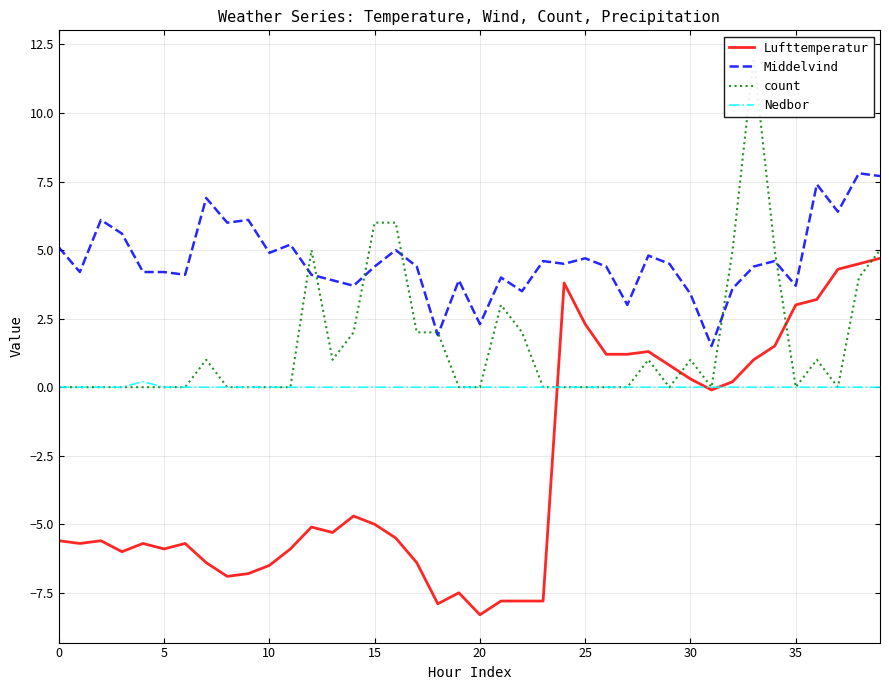

What is the total value across all series at 37?

10.7